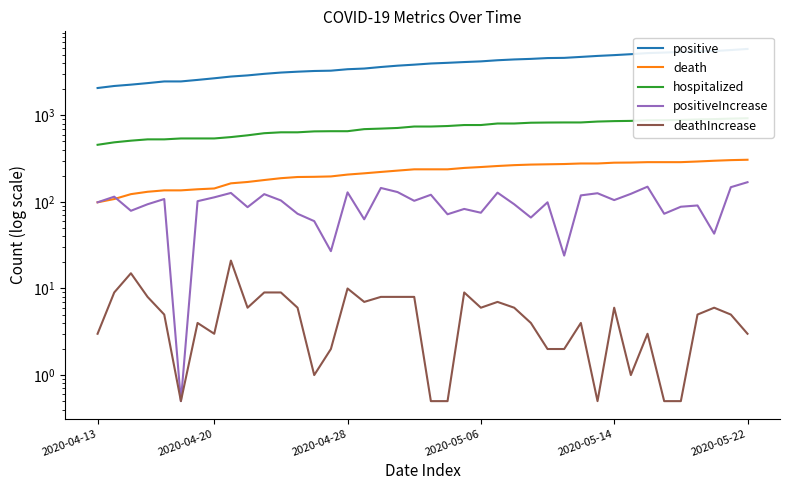

True or false: death has more than 1 interior local peaks.

False